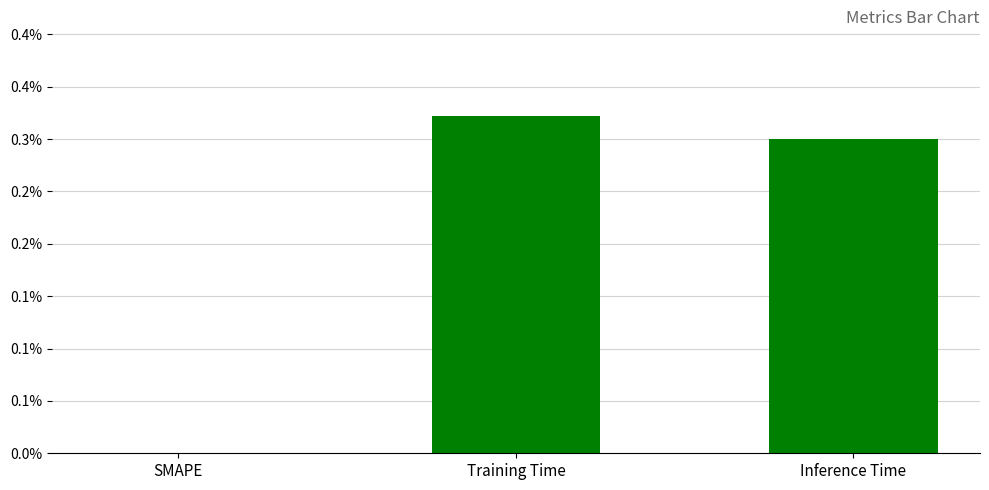

List the labels in order of value, smallest first.

SMAPE, Inference Time, Training Time